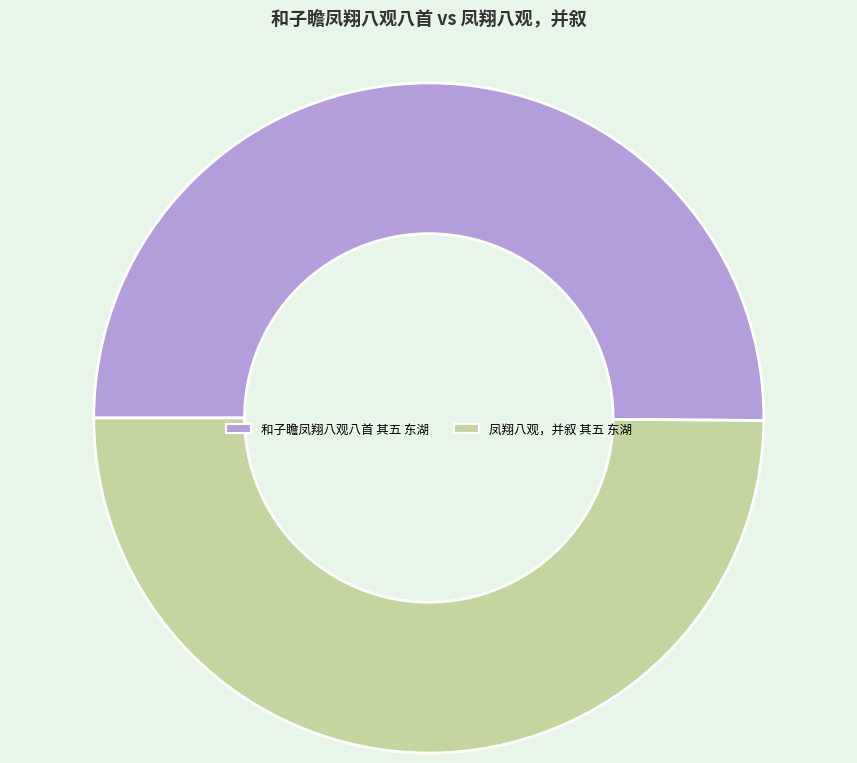

The 凤翔八观，并叙 其五 东湖 slice represents 41% of the pie. True or false?

False